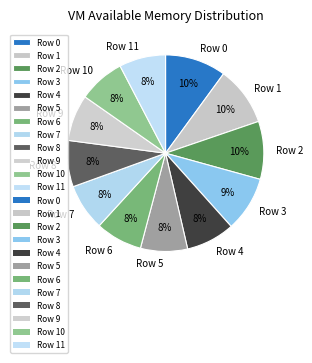

Count the number of slices in the pie.

12